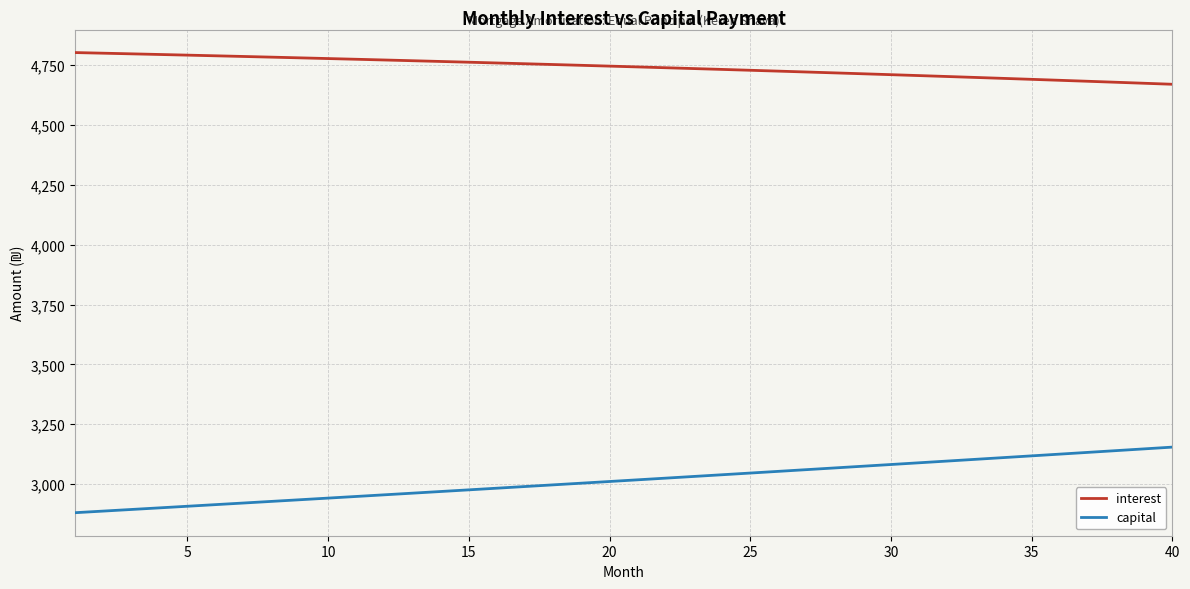

Rank the series by their average value, from highest to lowest.

interest, capital